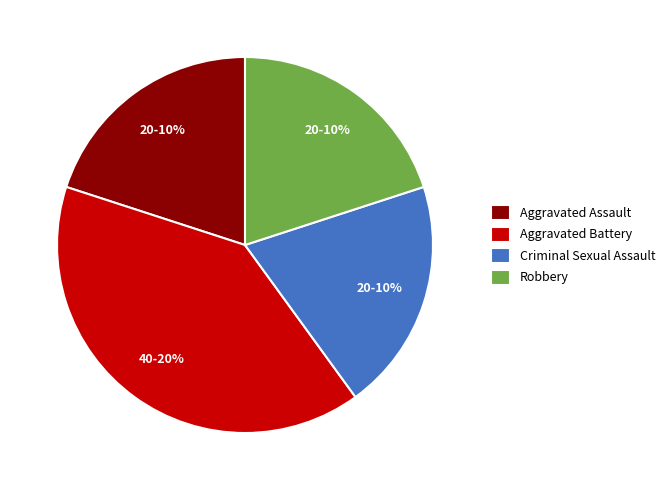

How many slices are in this pie chart?

4